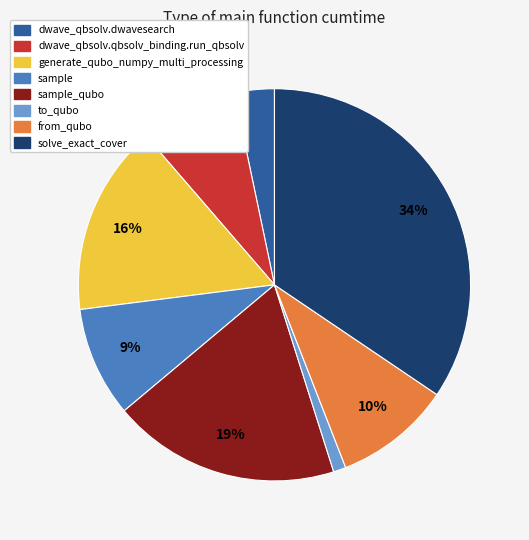

To the nearest percent, what is the difference between the largest and smallest slice percentages?

33%